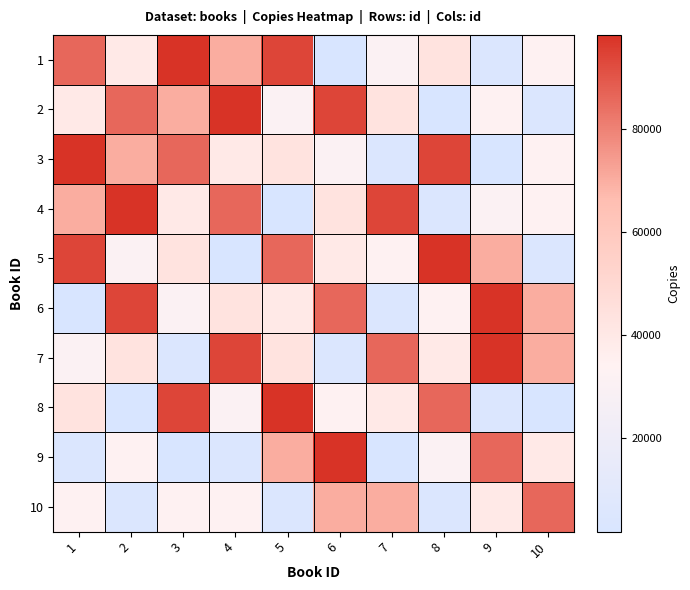

What is the total value across all series at 6?

501343